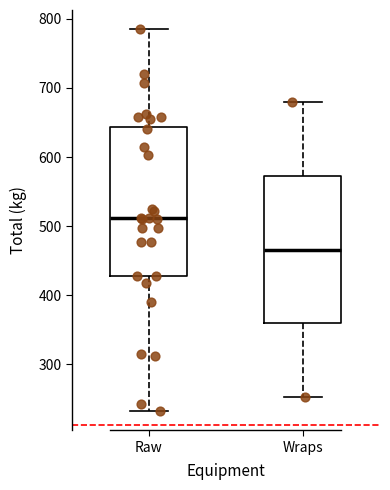

Reading left to right, read every box against the y-axis: the position of its median line, the range the box covers, and the ends of its whiskers. The values are not printed on the chart, so give them approximately, as read against the axis.

Raw: median 510, box 430 to 640, whiskers 230 to 790
Wraps: median 470, box 360 to 570, whiskers 250 to 680